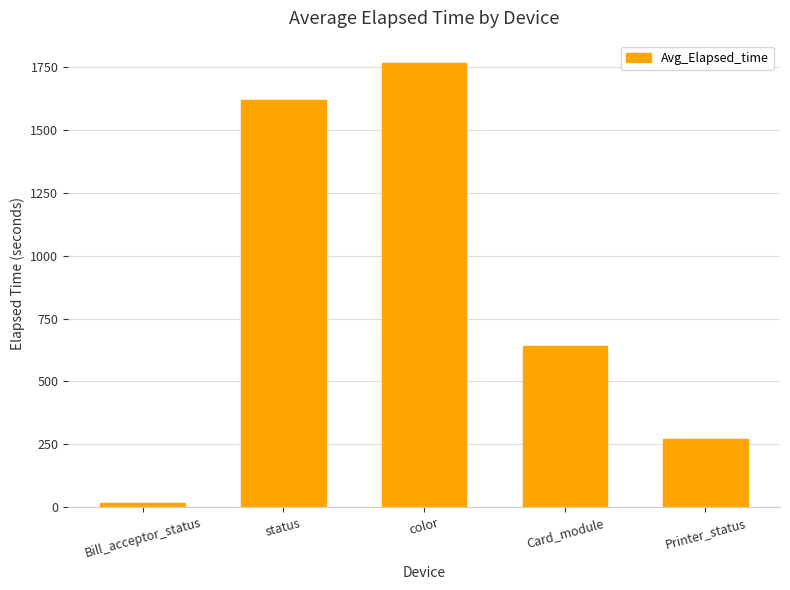

The value at status is 1621.2. True or false?

True